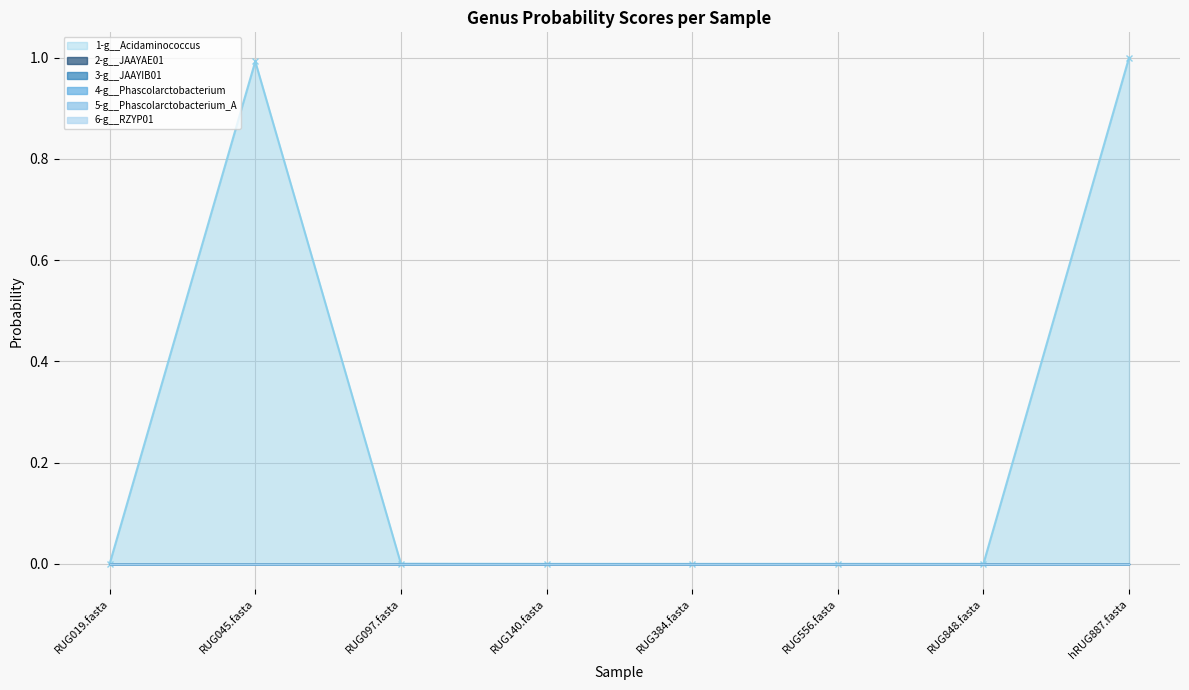

Reading left to right, list all the values displayed in this chart.

1-g__Acidaminococcus: RUG019.fasta=0.0	RUG045.fasta=1.0	RUG097.fasta=0.0	RUG140.fasta=0.0	RUG384.fasta=0.0	RUG556.fasta=0.0	RUG848.fasta=0.0	hRUG887.fasta=1.0
2-g__JAAYAE01: RUG019.fasta=0.0	RUG045.fasta=0.0	RUG097.fasta=0.0	RUG140.fasta=0.0	RUG384.fasta=0.0	RUG556.fasta=0.0	RUG848.fasta=0.0	hRUG887.fasta=0.0
3-g__JAAYIB01: RUG019.fasta=0.0	RUG045.fasta=0.0	RUG097.fasta=0.0	RUG140.fasta=0.0	RUG384.fasta=0.0	RUG556.fasta=0.0	RUG848.fasta=0.0	hRUG887.fasta=0.0
4-g__Phascolarctobacterium: RUG019.fasta=0.0	RUG045.fasta=0.0	RUG097.fasta=0.0	RUG140.fasta=0.0	RUG384.fasta=0.0	RUG556.fasta=0.0	RUG848.fasta=0.0	hRUG887.fasta=0.0
5-g__Phascolarctobacterium_A: RUG019.fasta=0.0	RUG045.fasta=0.0	RUG097.fasta=0.0	RUG140.fasta=0.0	RUG384.fasta=0.0	RUG556.fasta=0.0	RUG848.fasta=0.0	hRUG887.fasta=0.0
6-g__RZYP01: RUG019.fasta=0.0	RUG045.fasta=0.0	RUG097.fasta=0.0	RUG140.fasta=0.0	RUG384.fasta=0.0	RUG556.fasta=0.0	RUG848.fasta=0.0	hRUG887.fasta=0.0